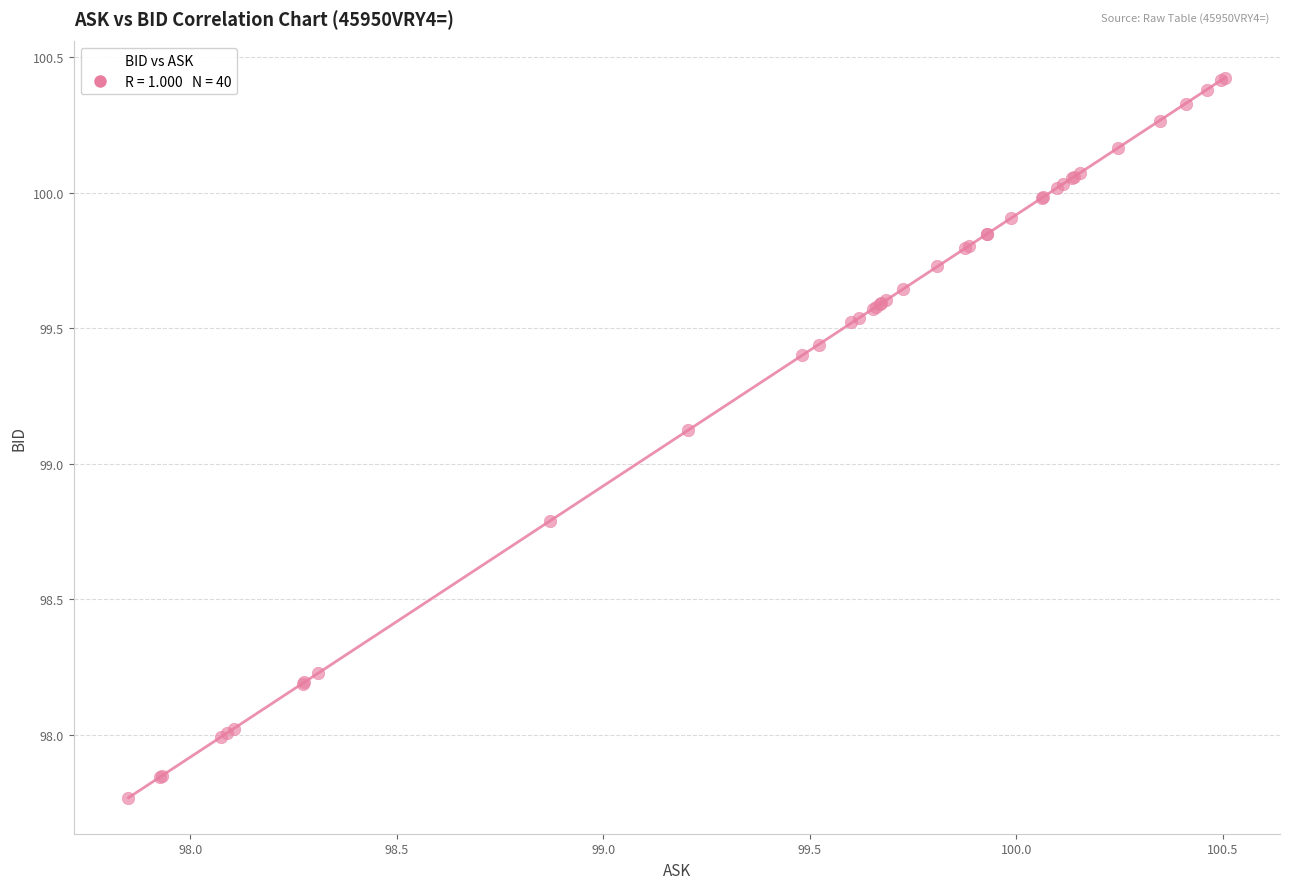

What Y value in the scatter plot is closest to 99?

99.1